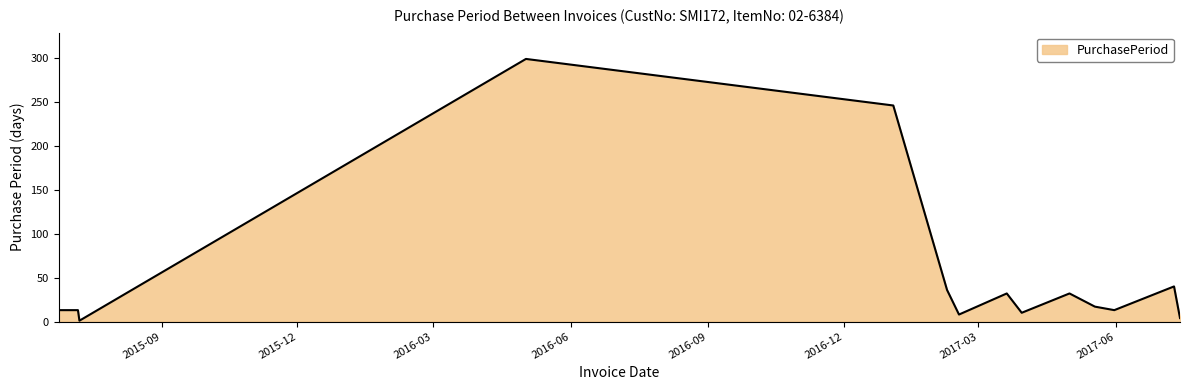

What is the difference between the maximum and minimum values?

298